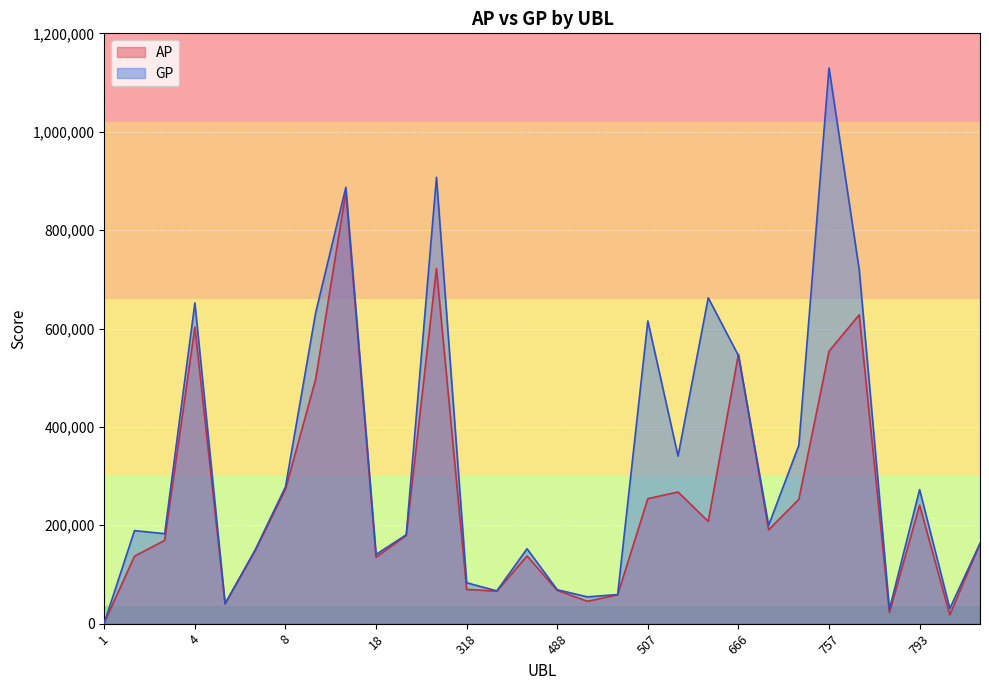

Which series has the largest range (max minus min)?

GP